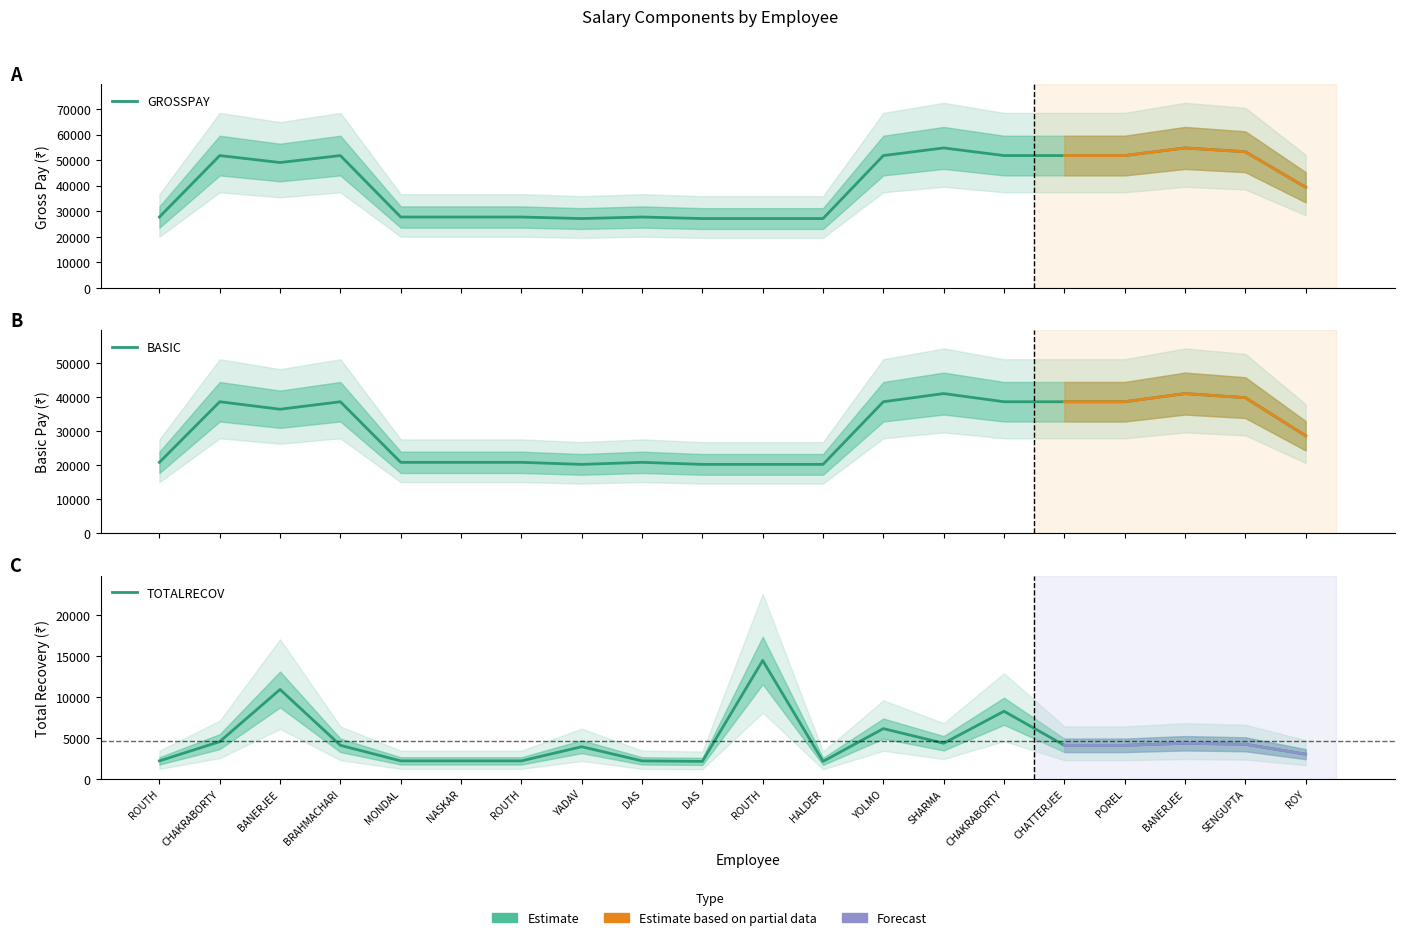

True or false: BASIC has a value of 33491 at YADAV.

False